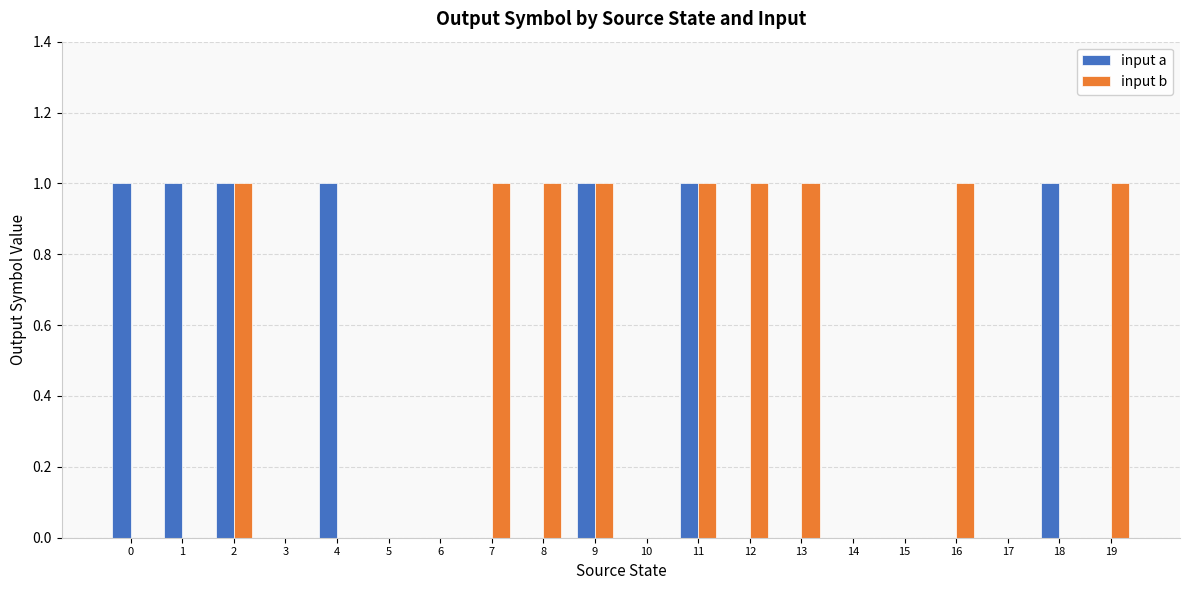

The input b series shows 0 at 0. True or false?

True